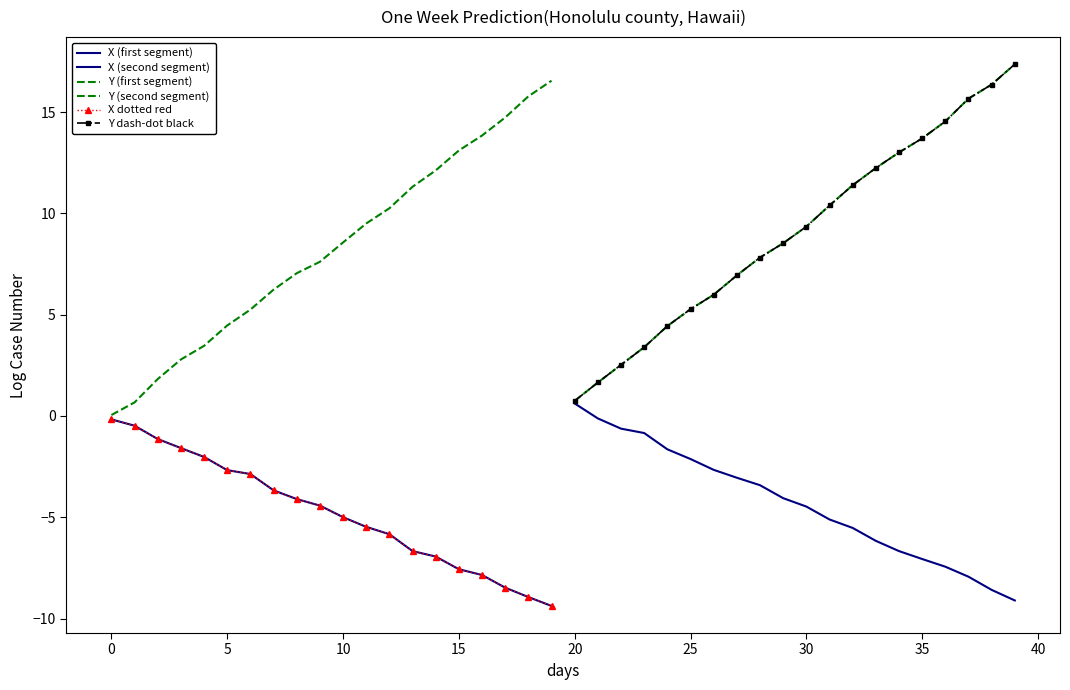

How many data points in Y (first segment) are less than 8?

10